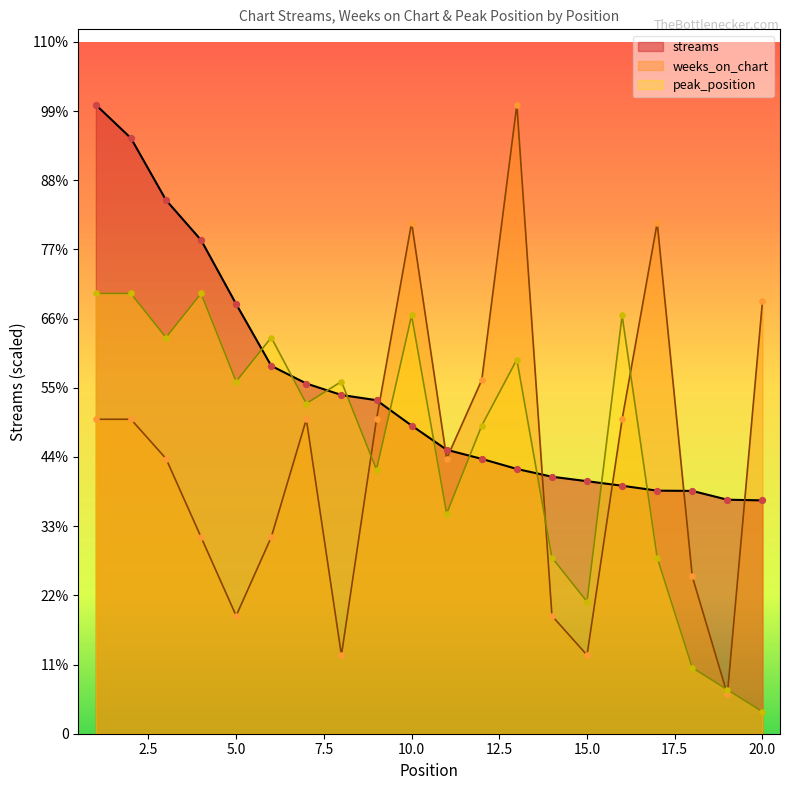

At how many categories does at least one series exceed 1749028?

3